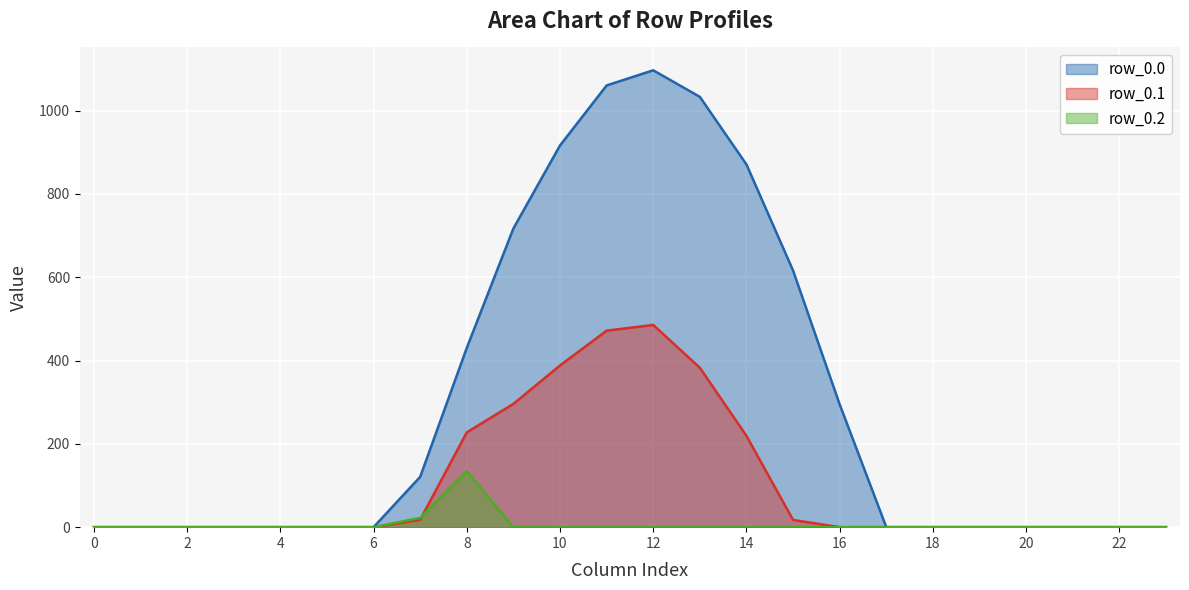

What is the difference between the maximum and minimum values in the row_0.0 series?

1096.7